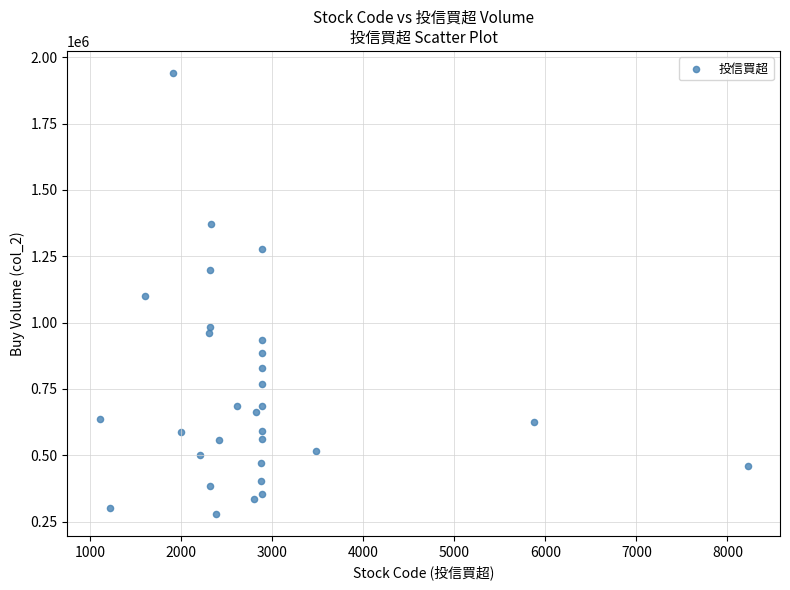

What is the range of Y values (max minus min)?

1662000